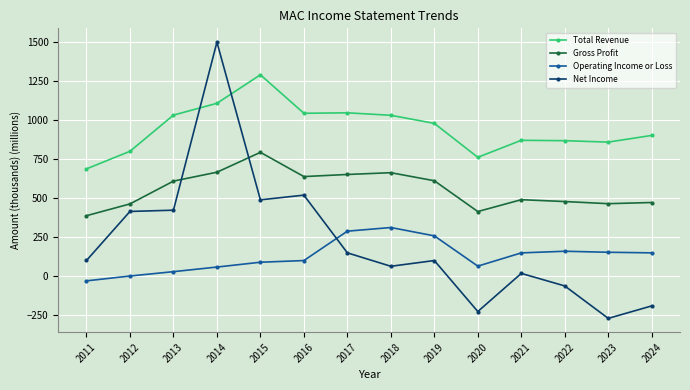

List the series in order of their peak value, highest first.

Net Income, Total Revenue, Gross Profit, Operating Income or Loss